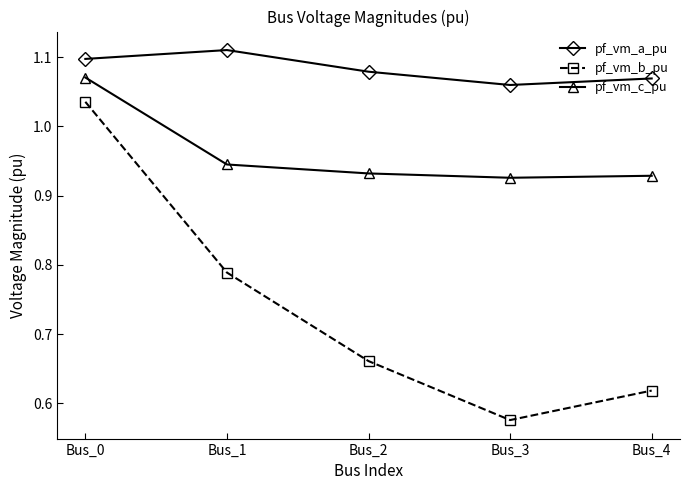

At how many categories does at least one series exceed 0?

5